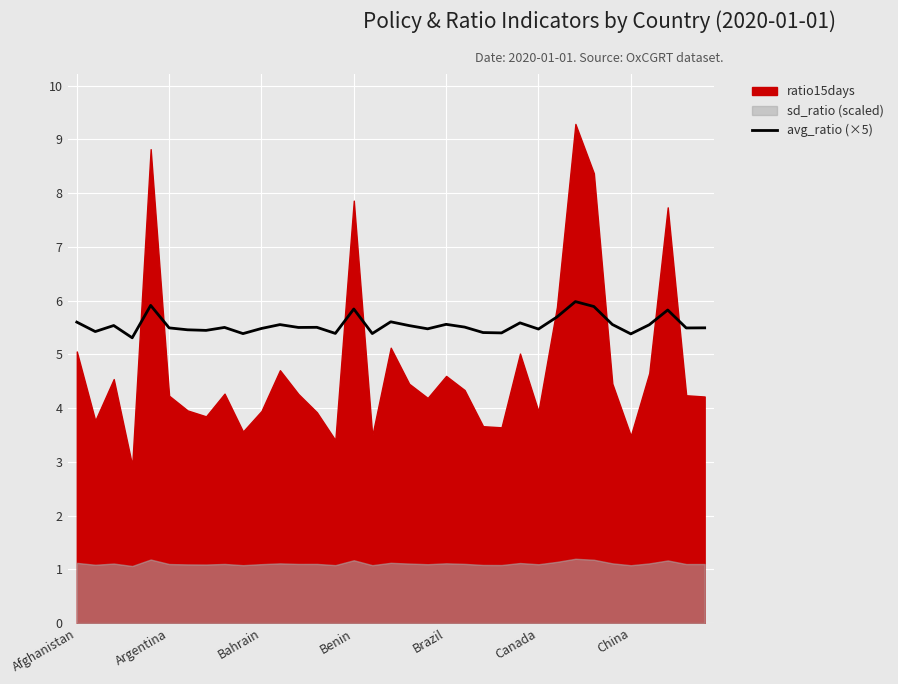

True or false: avg_ratio (×5) has a value of 5.5 at Bahrain.

True